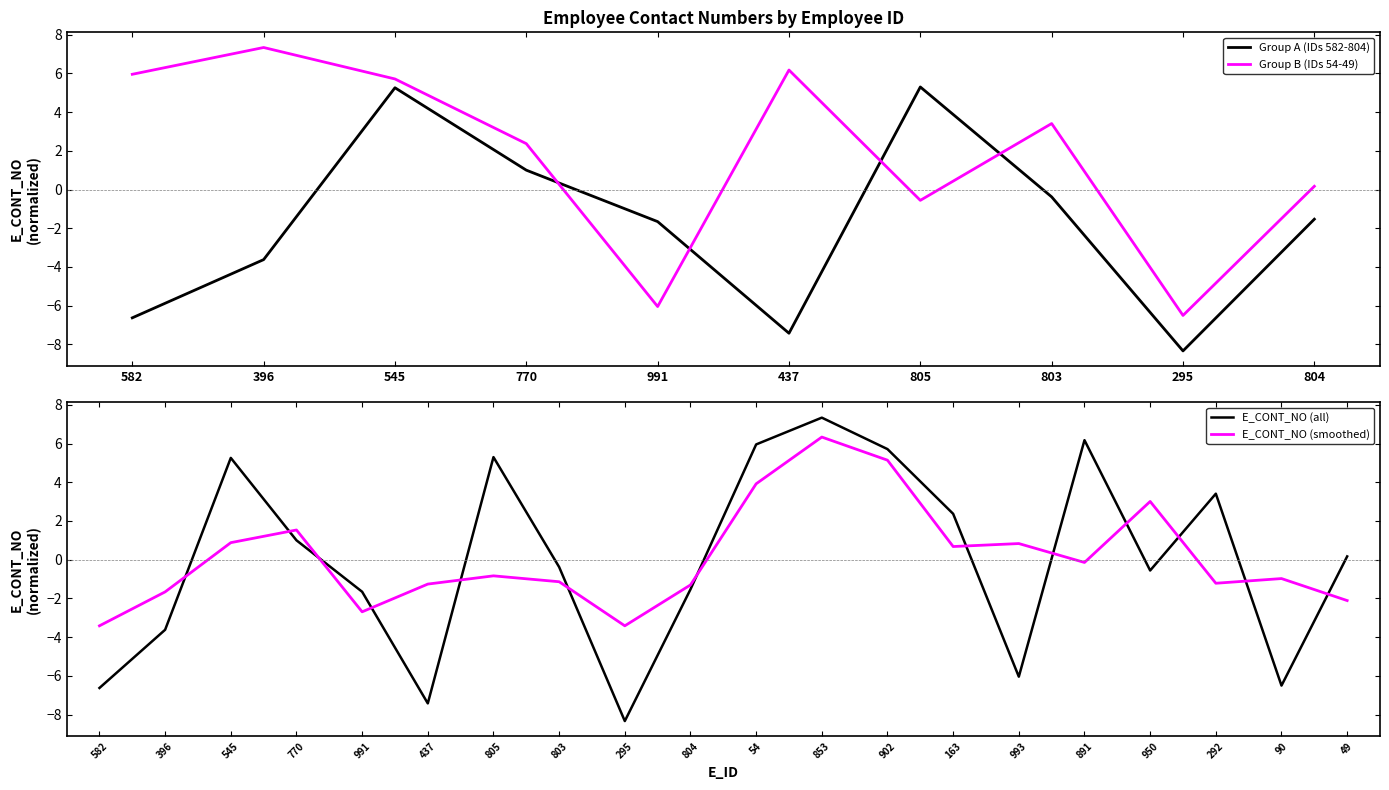

The value at 295 is -8.3. True or false?

True